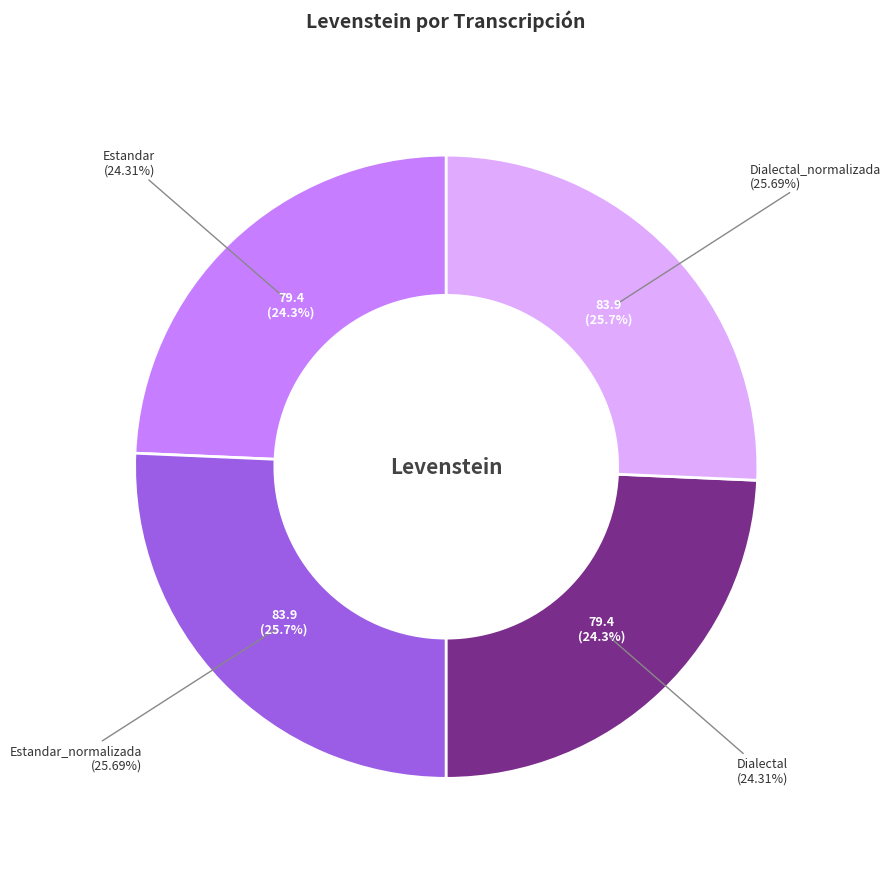

How many segments does this pie chart have?

4